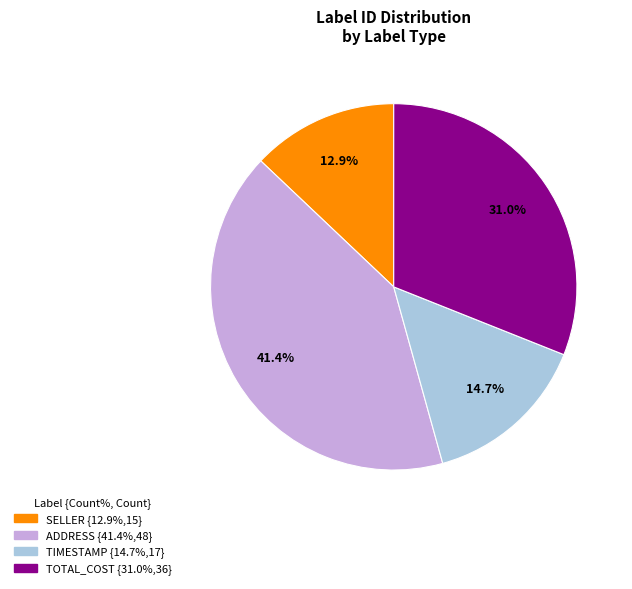

Count the number of slices in the pie.

4